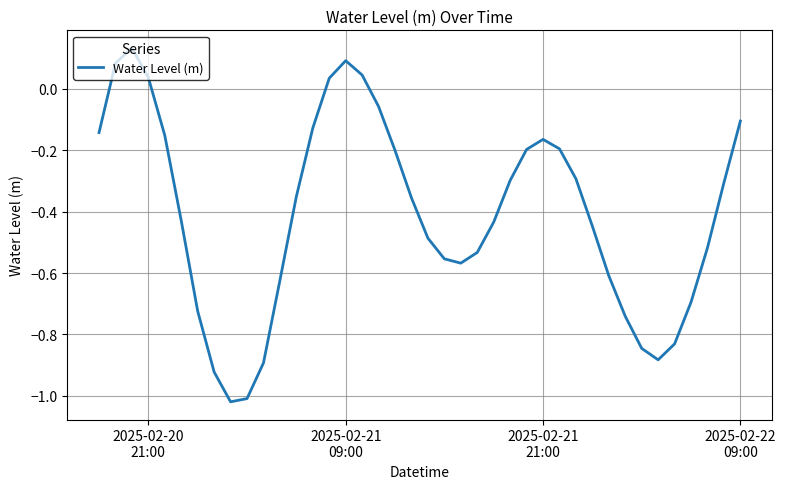

Does the chart have visible grid lines?

Yes